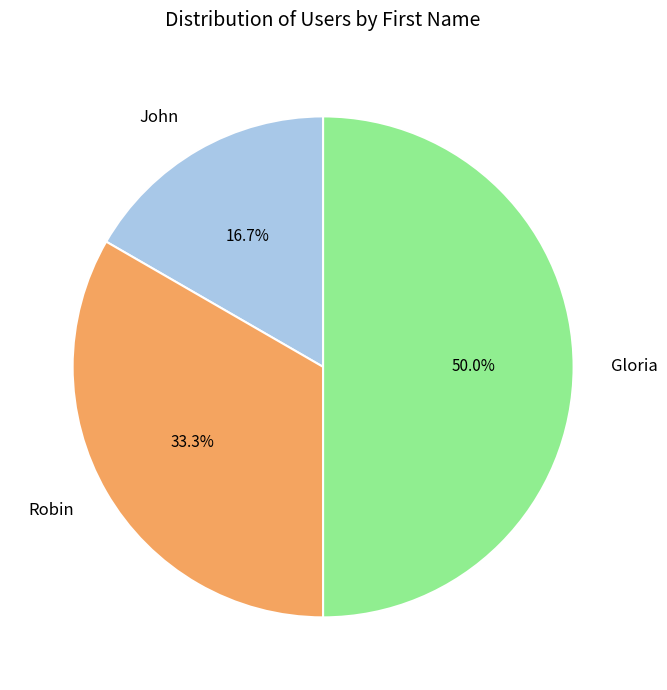

Combined, do Gloria and John account for over 50%?

Yes